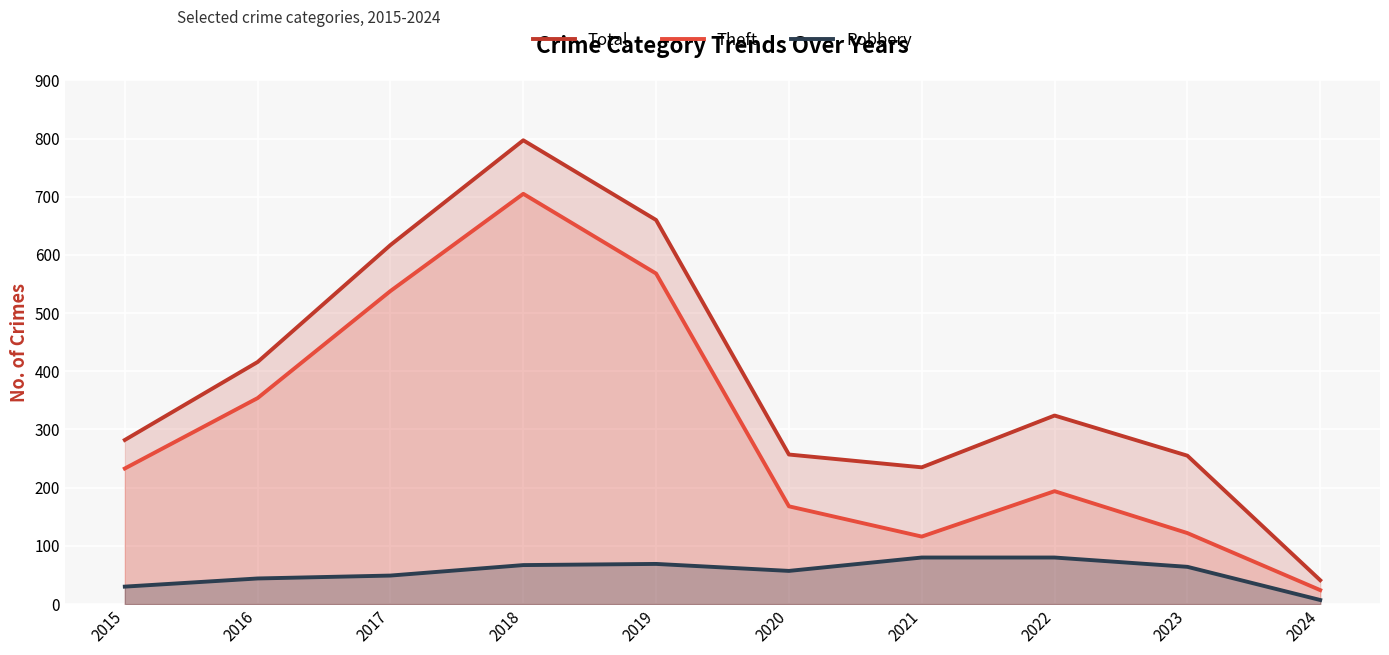

How many values in the Total series are below 324?

5